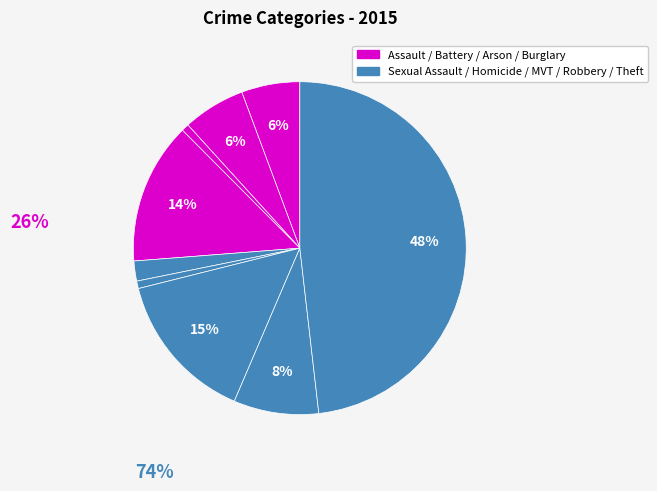

How many segments does this pie chart have?

9